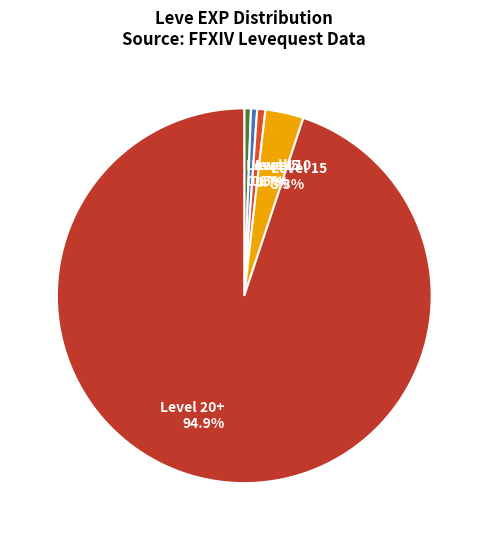

Is there any slice that represents more than half of the pie?

Yes